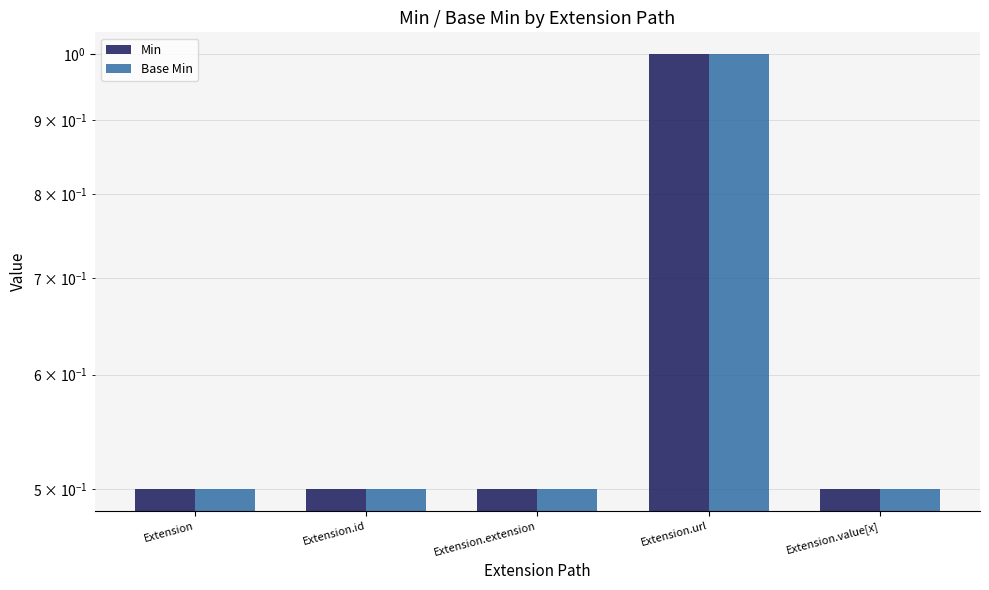

What are all the series names shown in the legend?

Min, Base Min